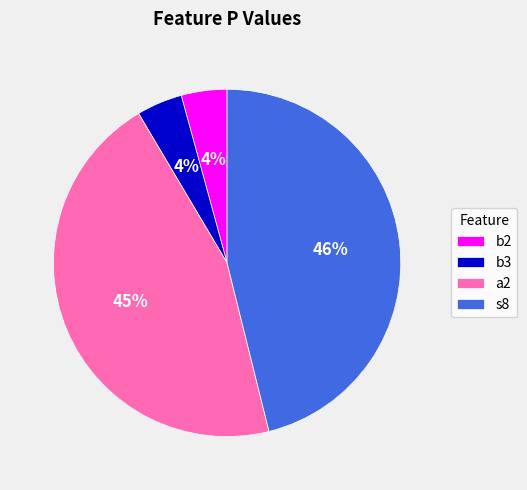

Combined, do s8 and b2 account for over 50%?

Yes